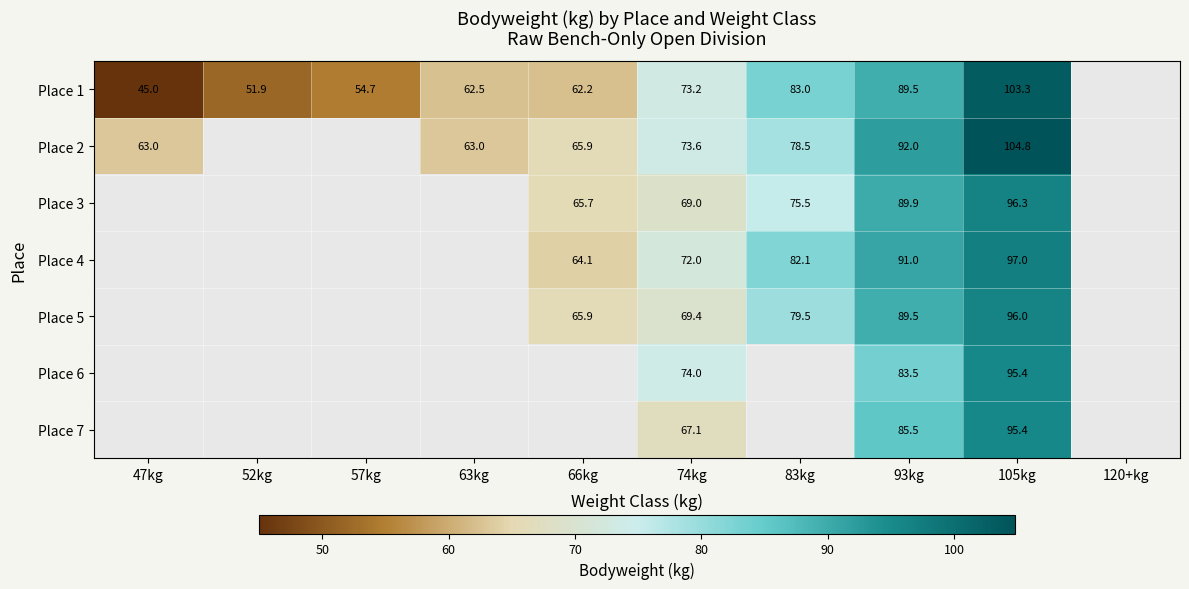

True or false: Place 1 has a value of 164.7 at 105kg.

False